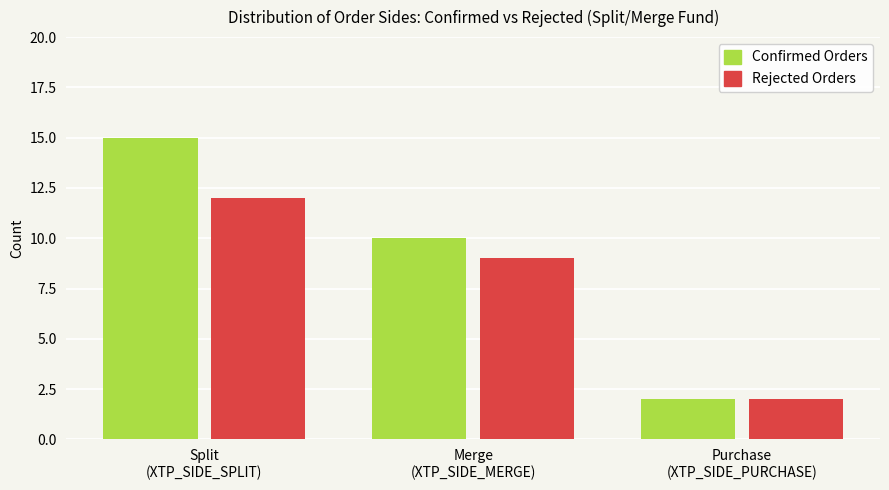

Count the number of categories in the chart.

3